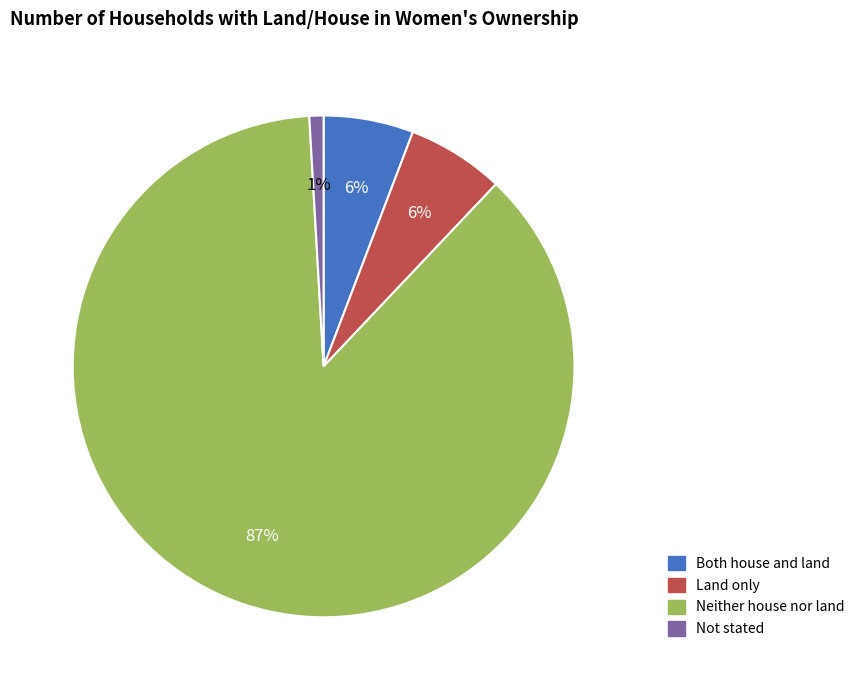

Is the sum of Land only and Both house and land greater than half?

No